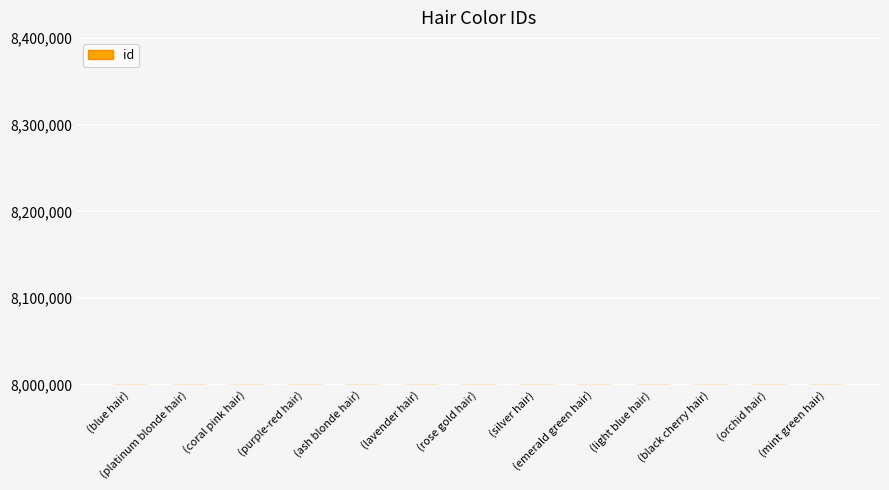

What is the smallest value displayed?

8000005